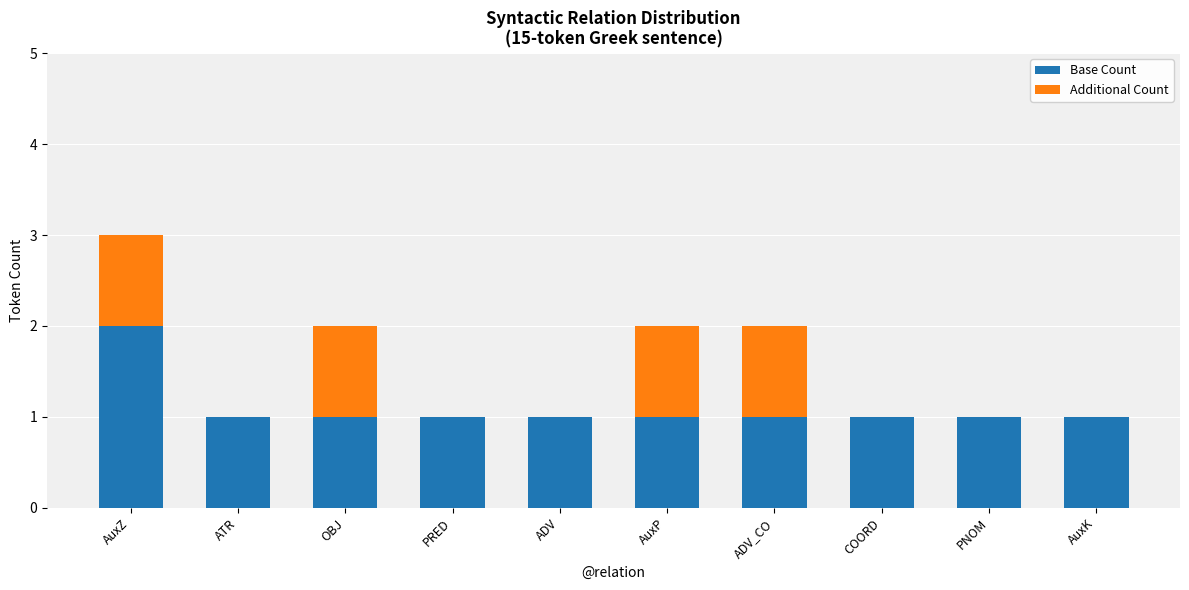

What is the sum of all Base Count values?

11